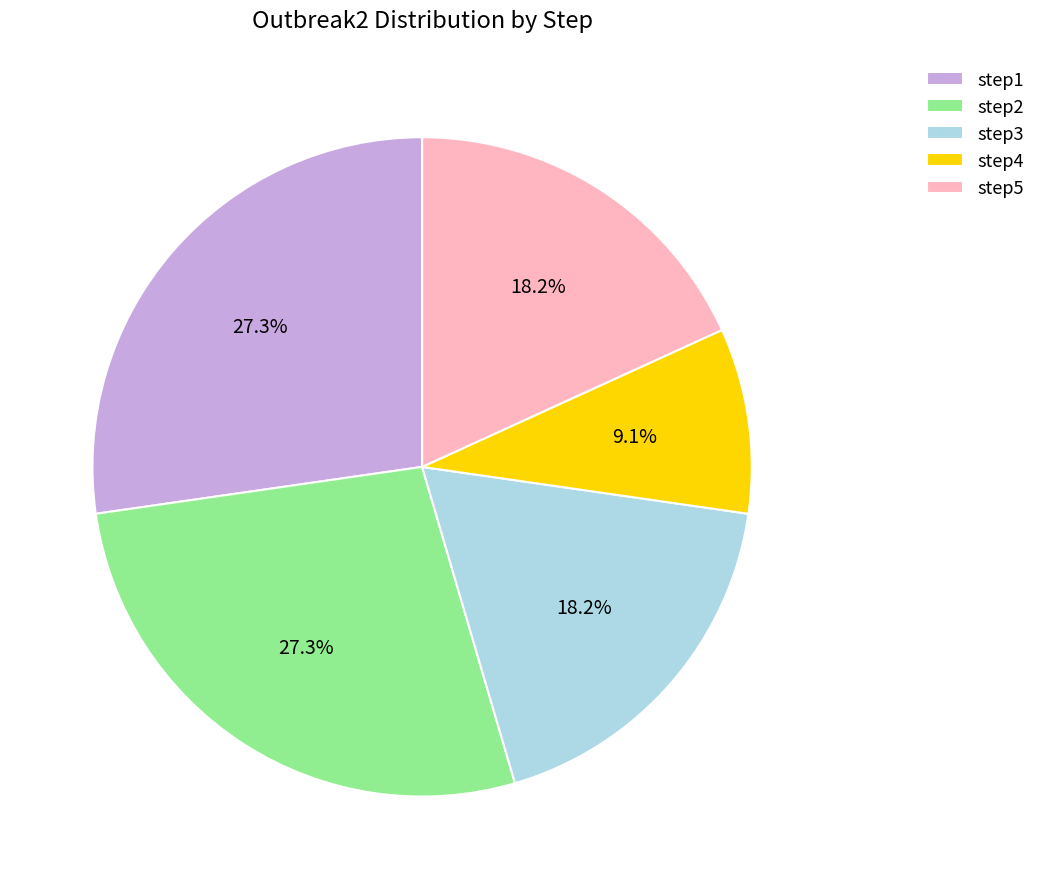

Is there any slice that represents more than half of the pie?

No